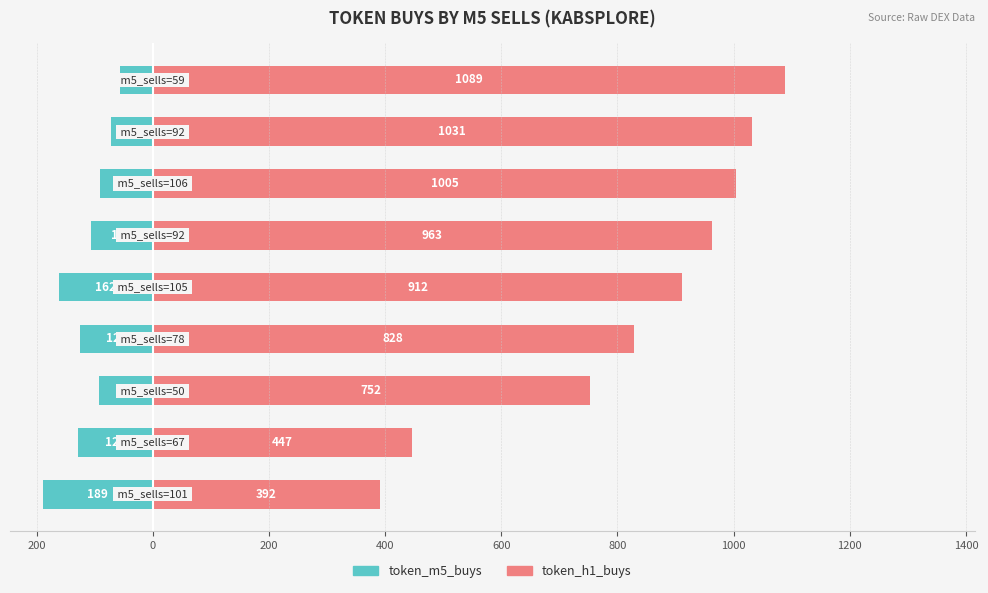

Rank the series at 1200 from highest to lowest value.

token_h1_buys, token_m5_buys